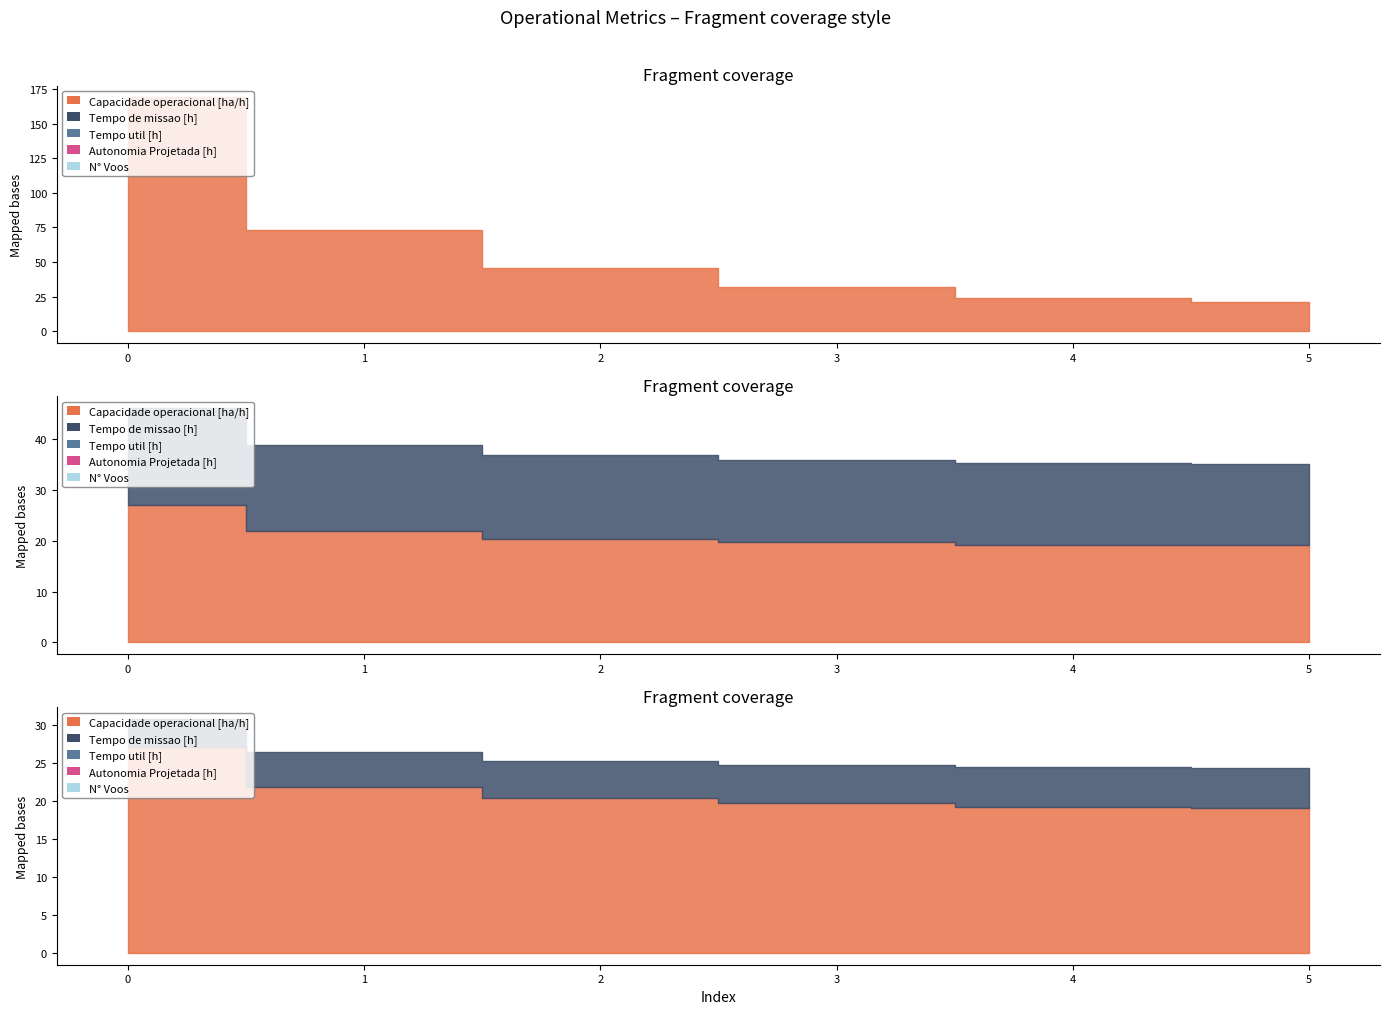

True or false: Tempo de missao [h] and Tempo util [h] intersect in this chart.

False